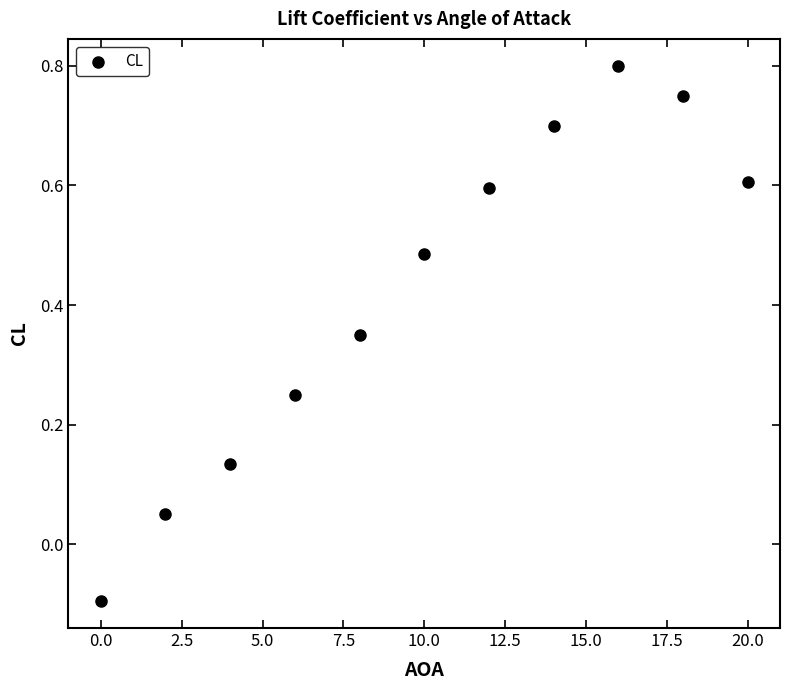

What is the range of X values (max minus min)?

20.0